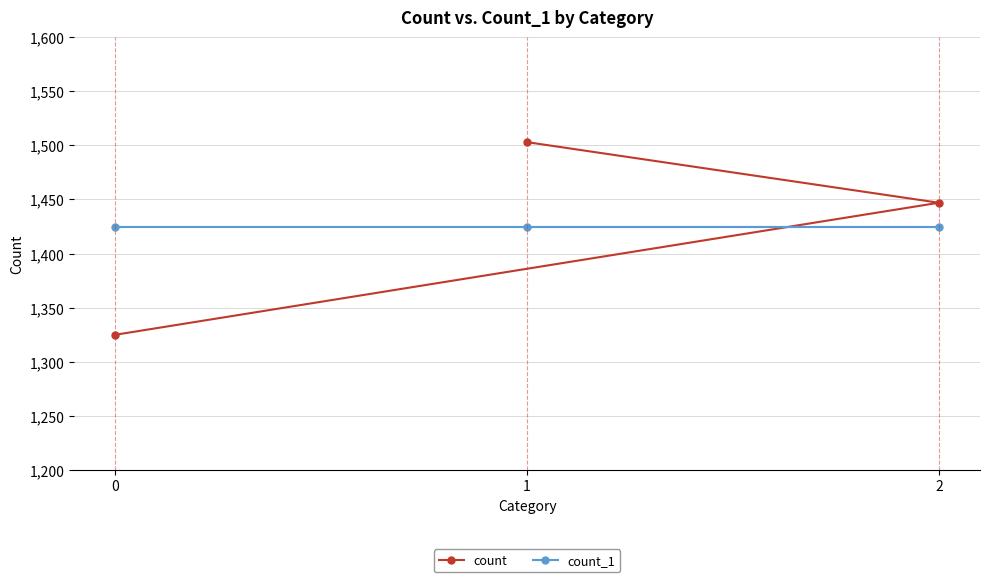

What is the greatest value displayed?

1503